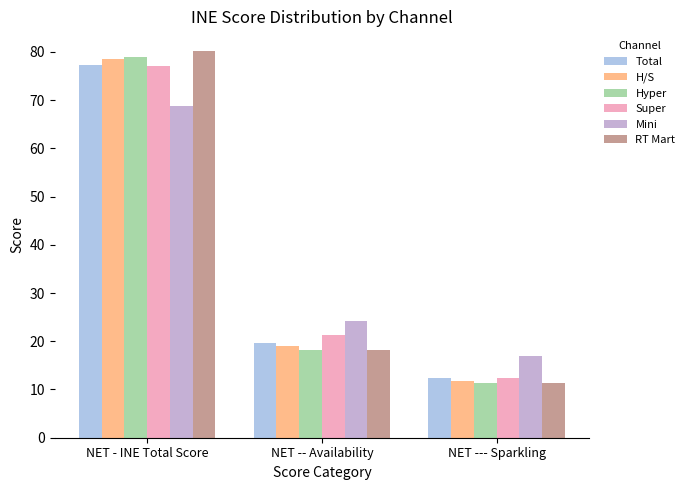

Reading left to right, transcribe all the data shown in this chart.

Total: 77.3	19.6	12.3
H/S: 78.5	18.9	11.7
Hyper: 79.0	18.1	11.4
Super: 77.1	21.3	12.5
Mini: 68.7	24.3	17.0
RT Mart: 80.2	18.2	11.4